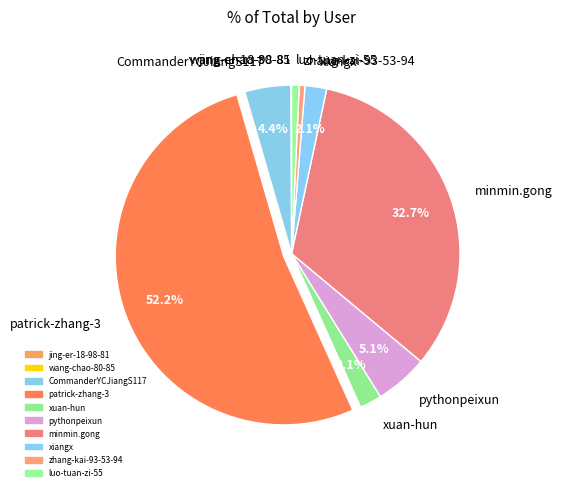

Is the sum of luo-tuan-zi-55 and xuan-hun greater than half?

No